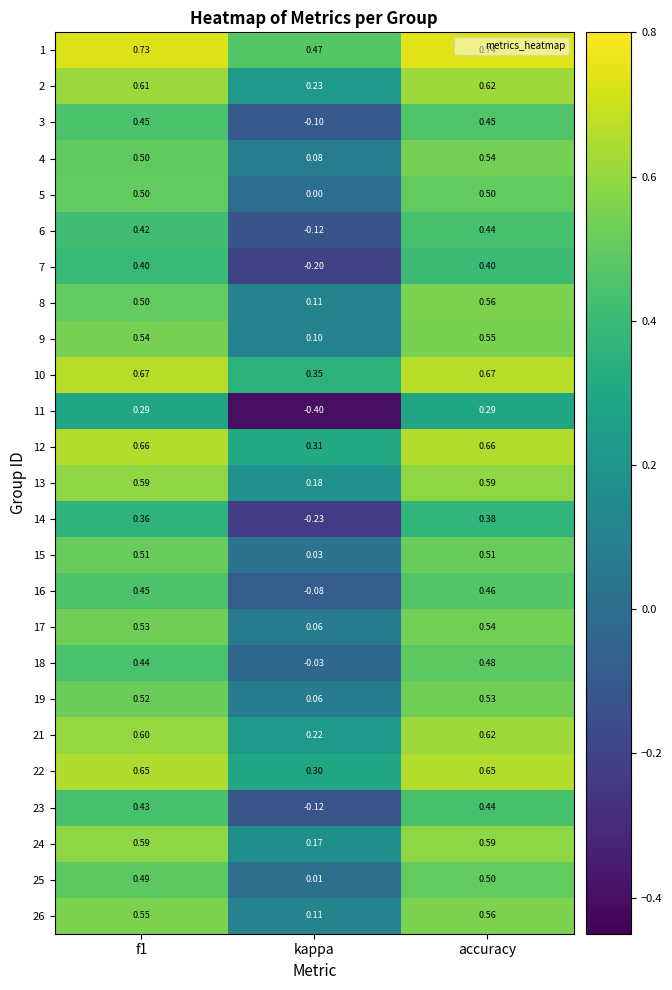

Is the value of 5 at kappa greater than the value of 22 at kappa?

No